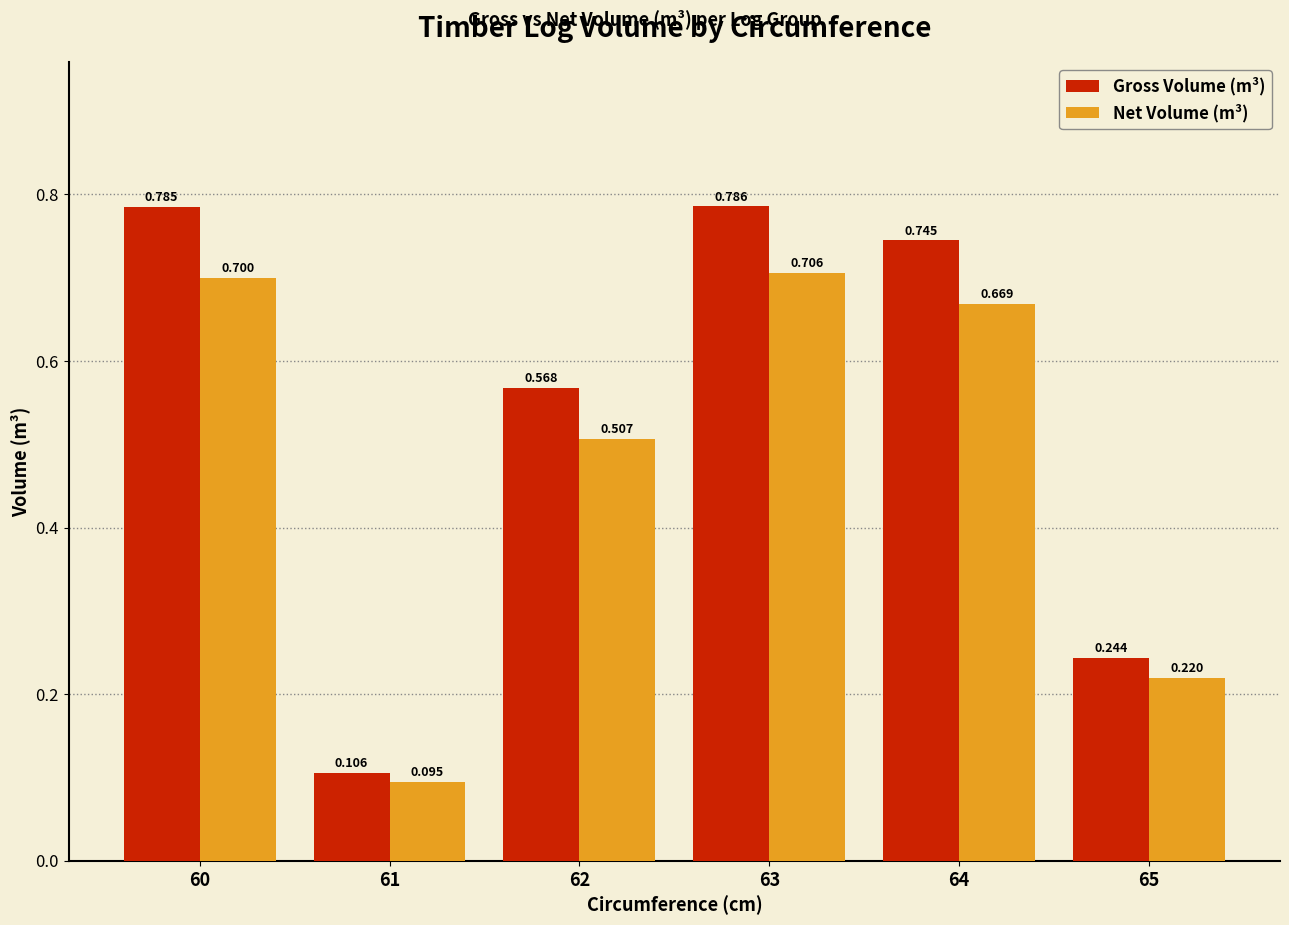

At which label is Gross Volume (m³) closest to 0?

61